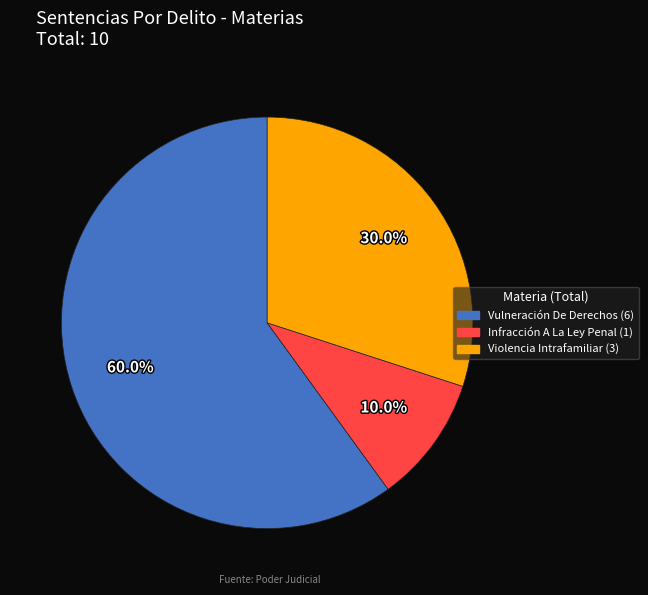

Count the number of slices in the pie.

3